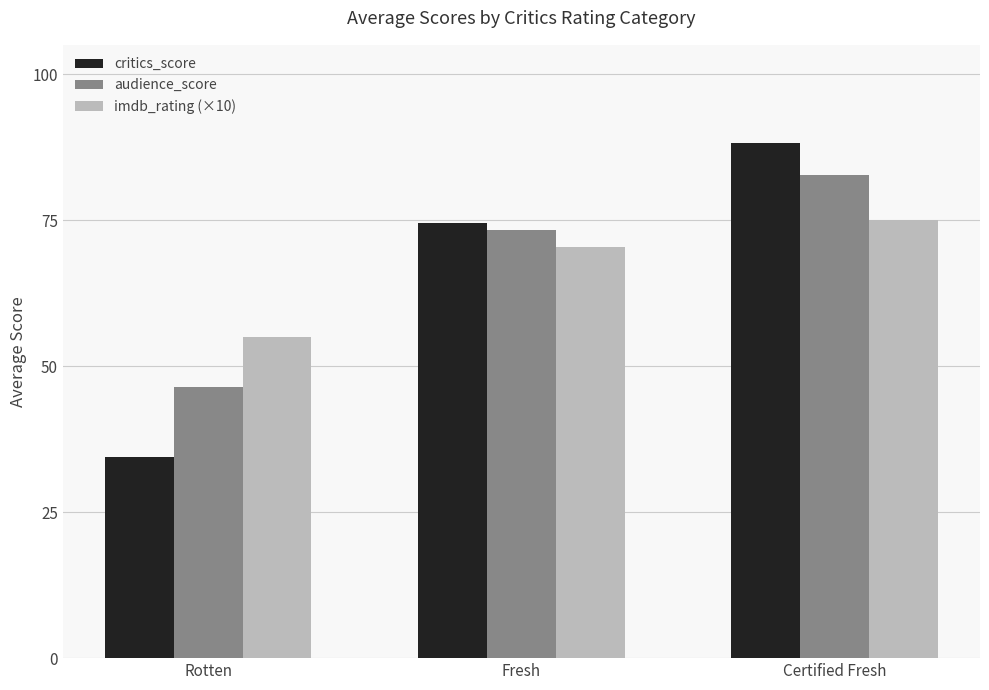

Reading left to right, what are all the values shown in this chart?

critics_score: Rotten=34.5	Fresh=74.6	Certified Fresh=88.2
audience_score: Rotten=46.5	Fresh=73.3	Certified Fresh=82.7
imdb_rating (×10): Rotten=54.9	Fresh=70.4	Certified Fresh=75.0